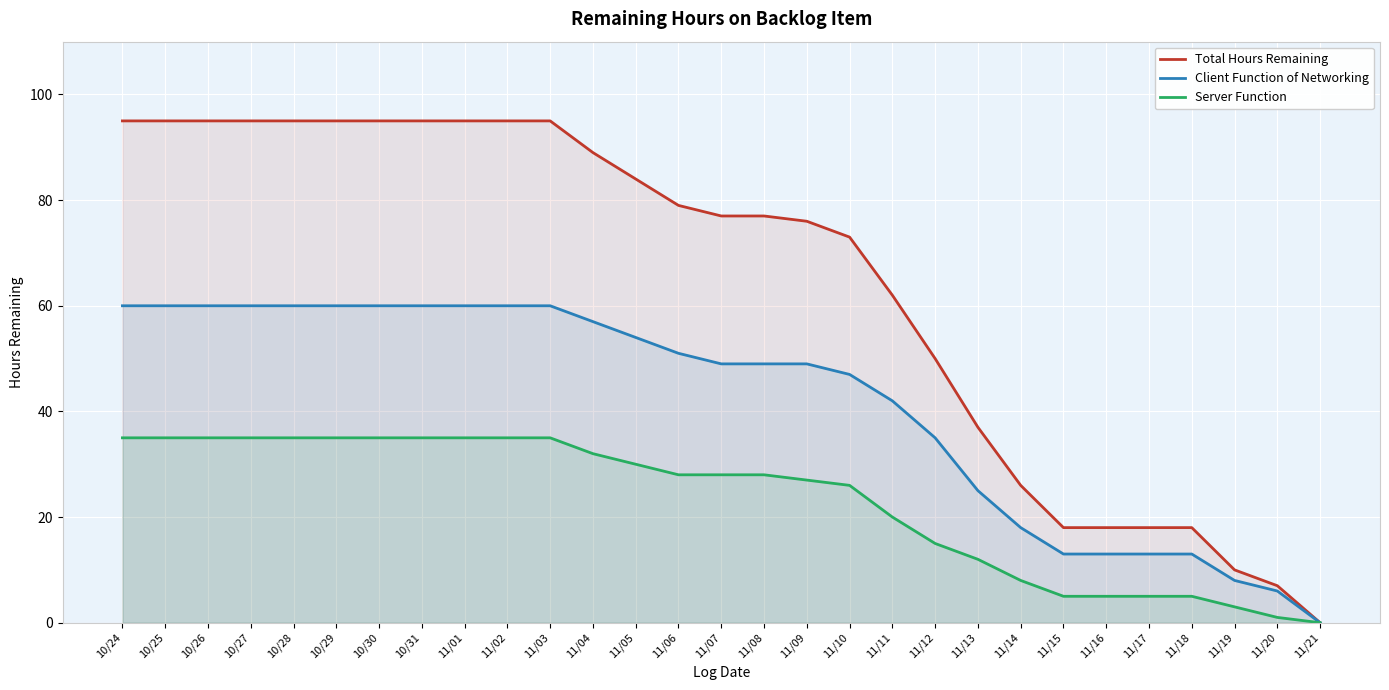

Does the chart display data point markers on the line(s)?

No